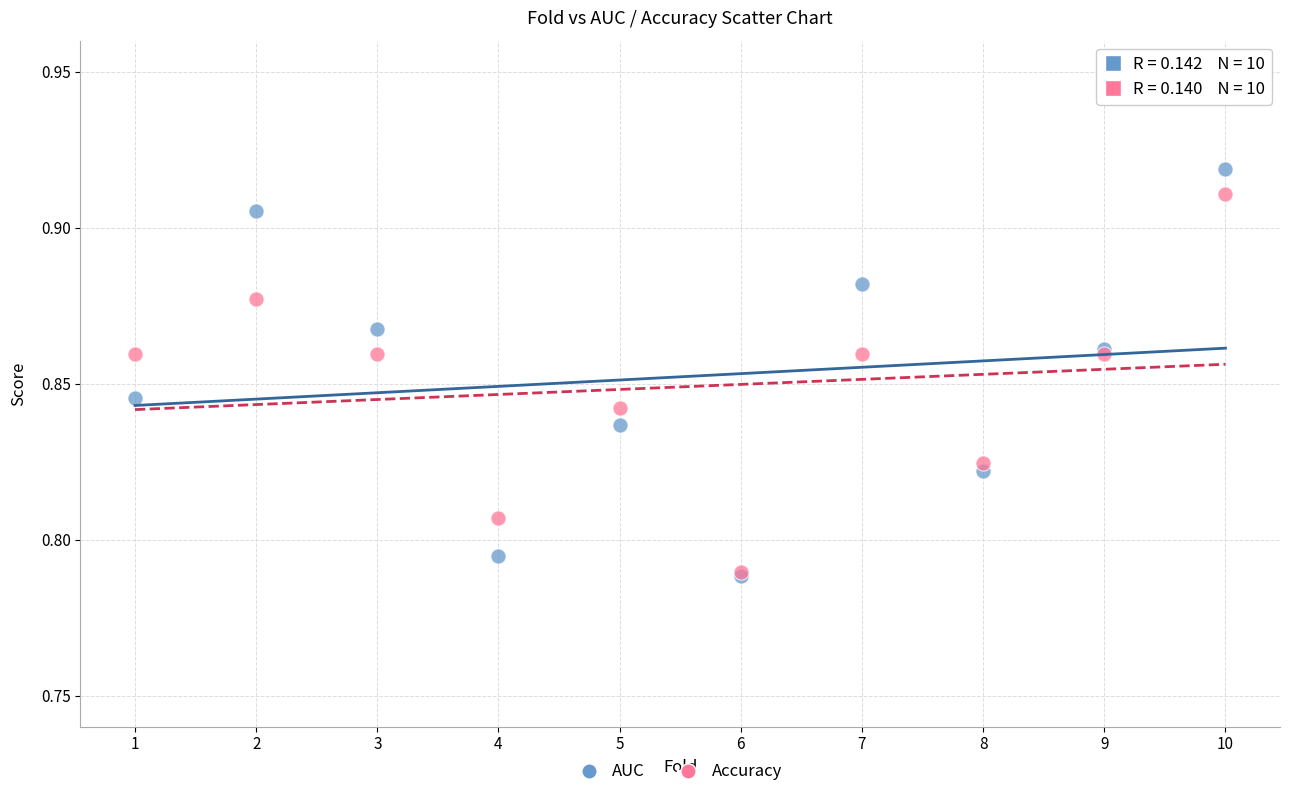

What are all the series names shown in the legend?

AUC, Accuracy